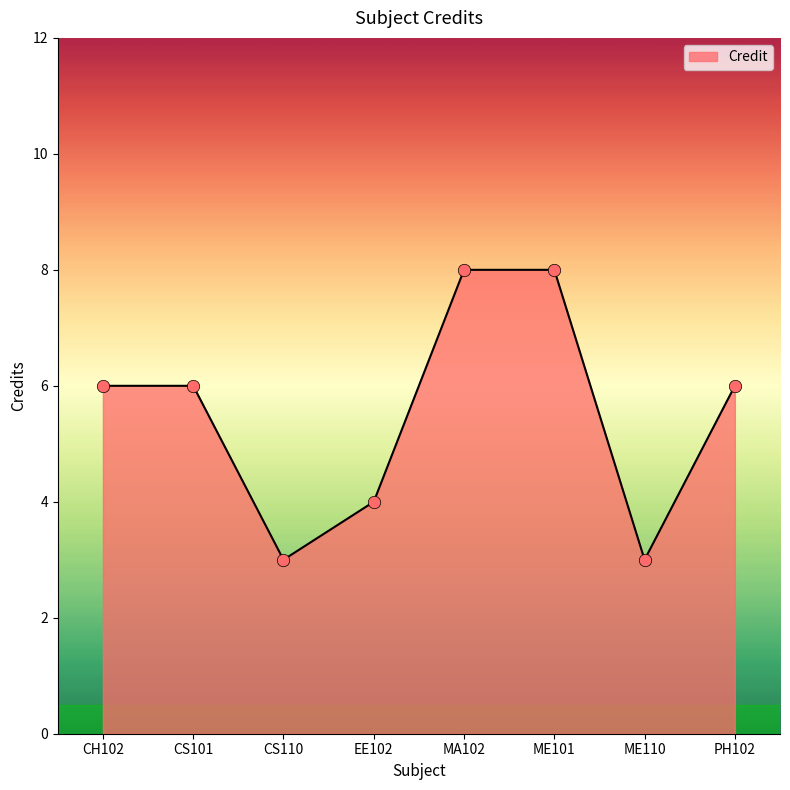

Which has a higher value, CH102 or EE102?

CH102